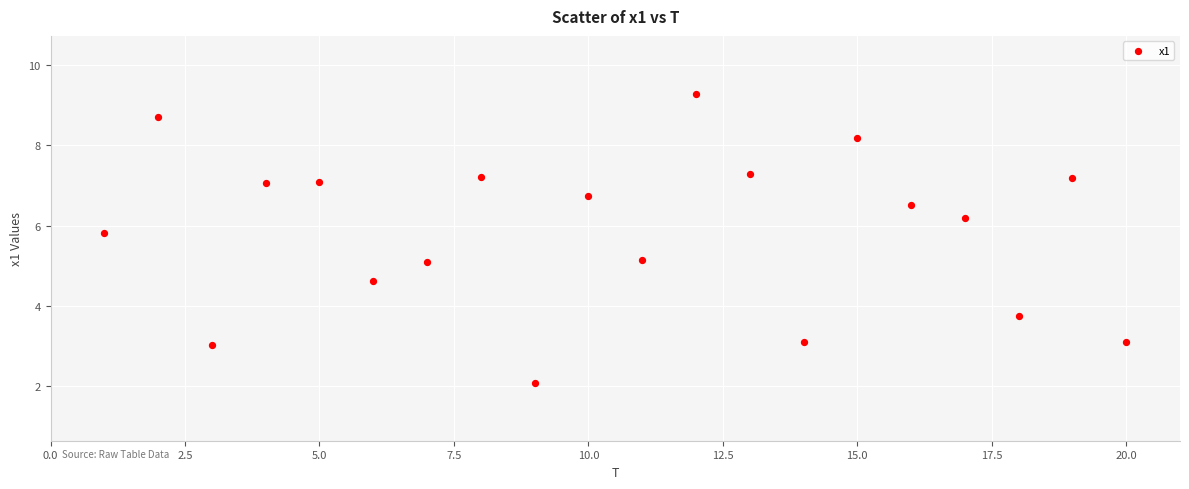

What is the range of Y values (max minus min)?

7.2